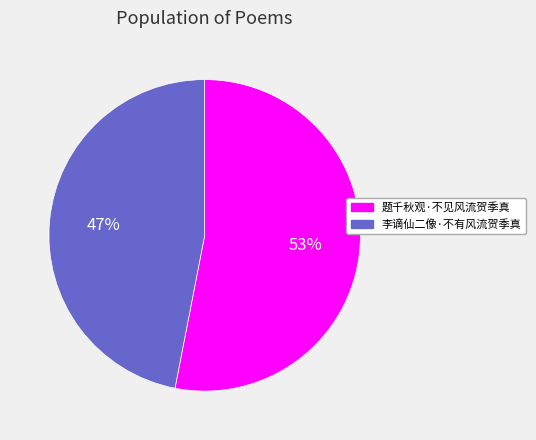

To the nearest percent, what portion does 题千秋观·不见风流贺季真 represent?

53%